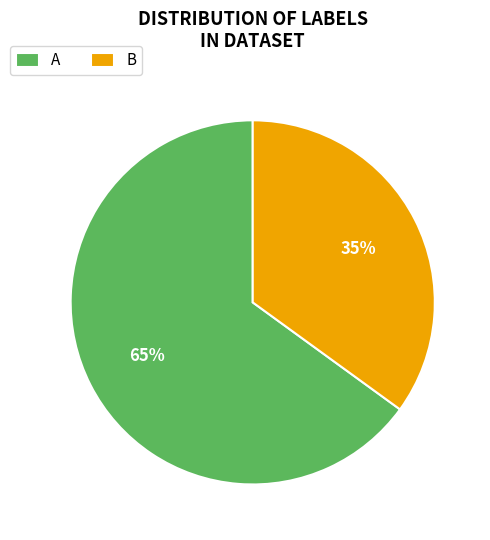

Between A and B, which is larger?

A